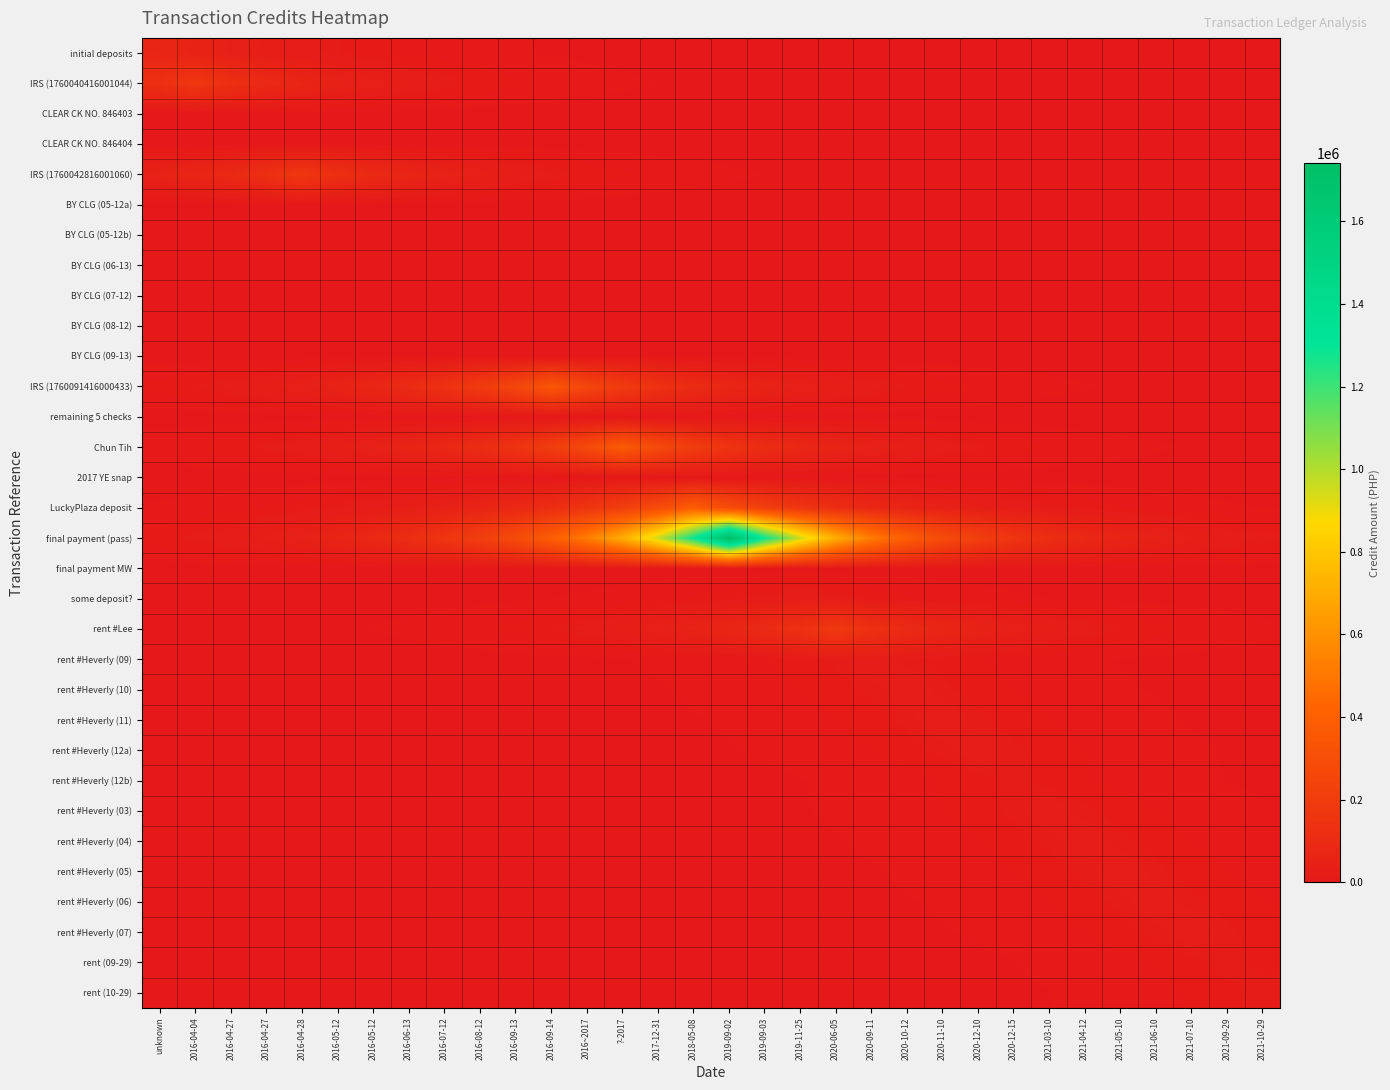

At which category is the sum across all series the highest?

2019-09-02